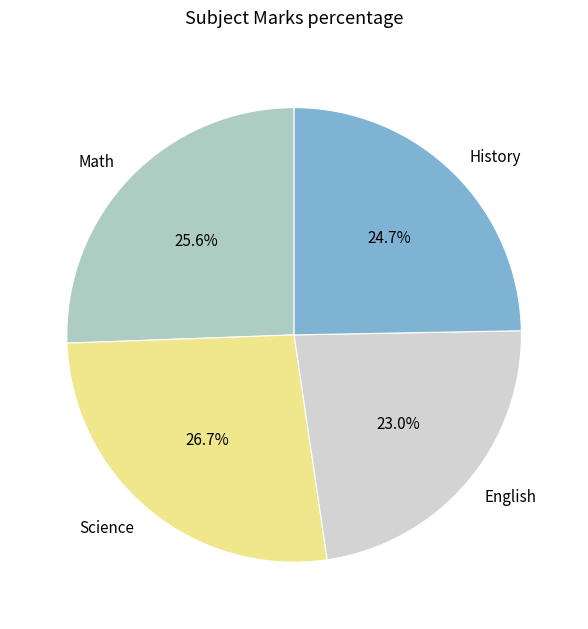

How many segments does this pie chart have?

4